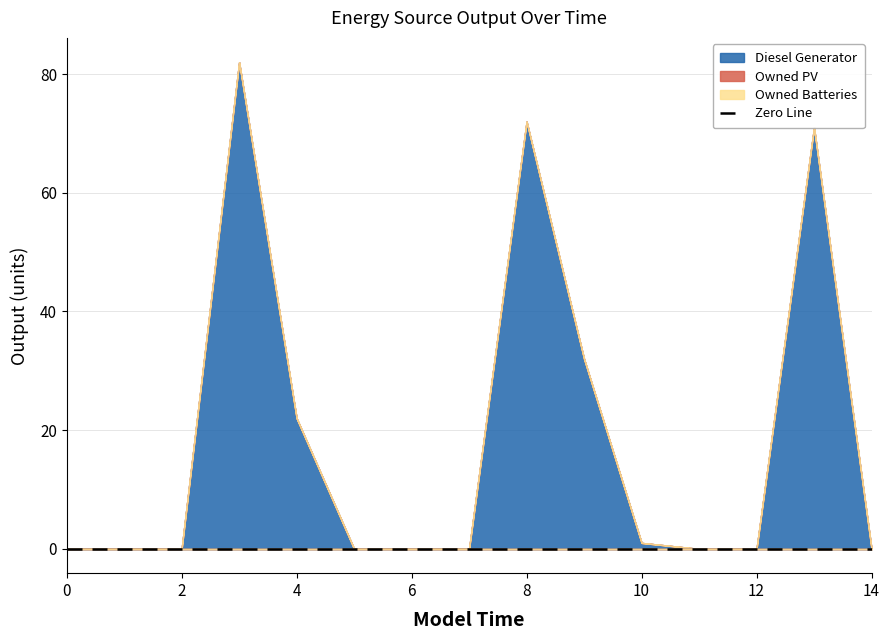

Which category has the highest value across all series?

3